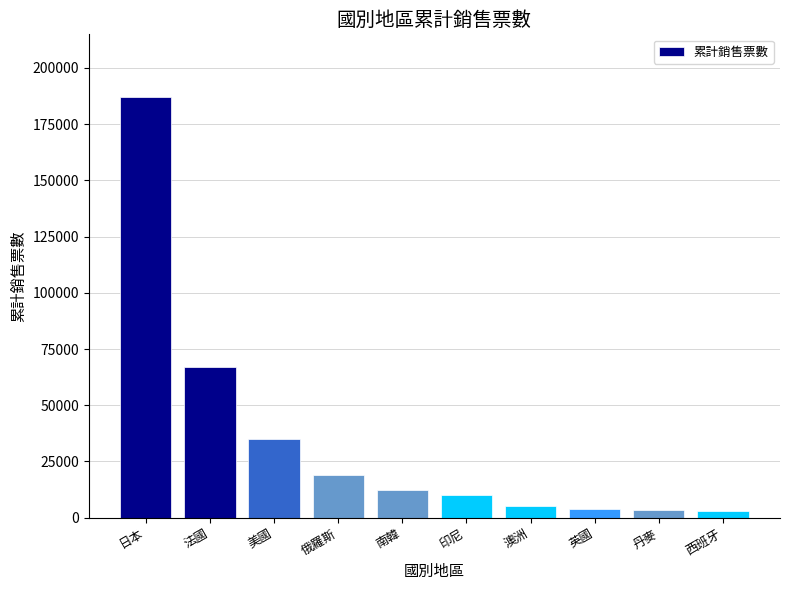

True or false: the data shows 20843 at 南韓.

False